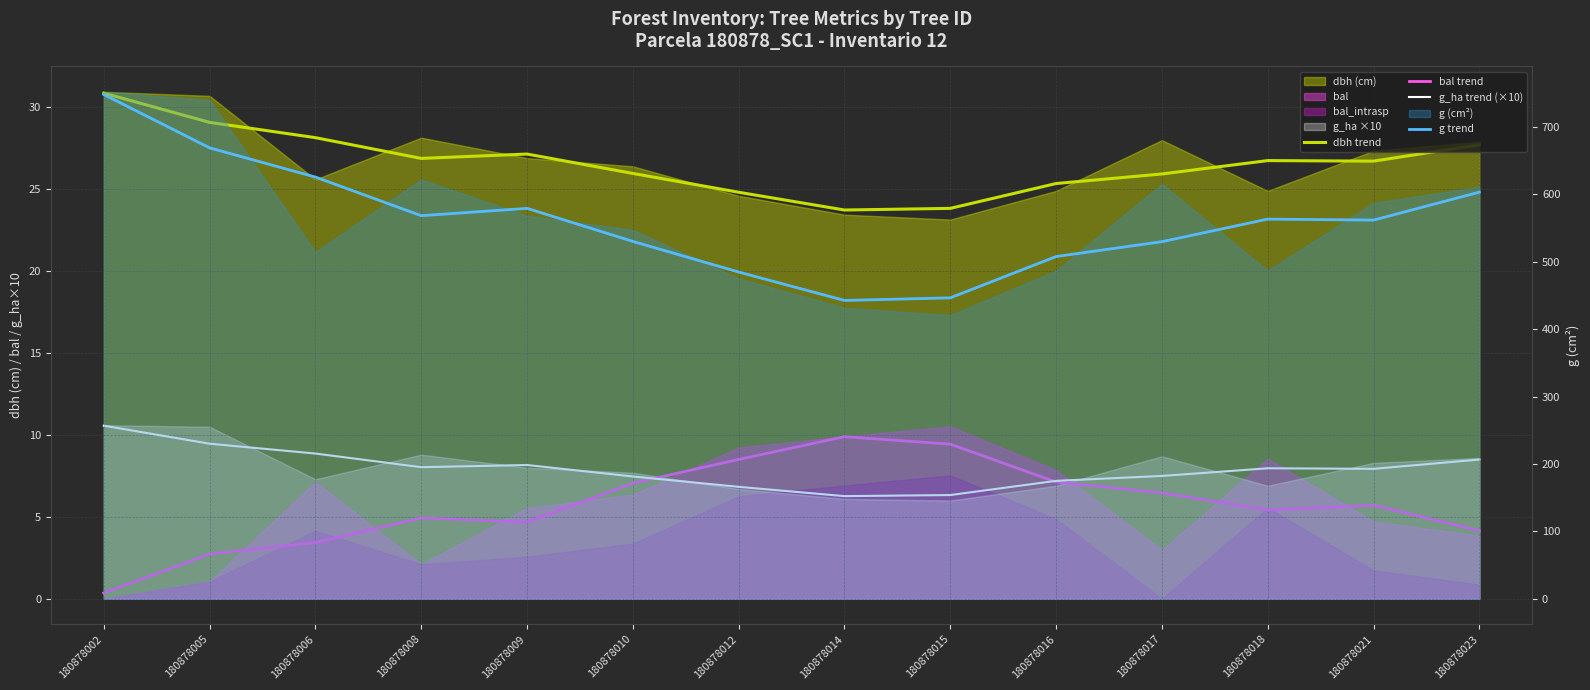

In dbh trend, how many points are higher than both neighbors (excluding endpoints)?

2